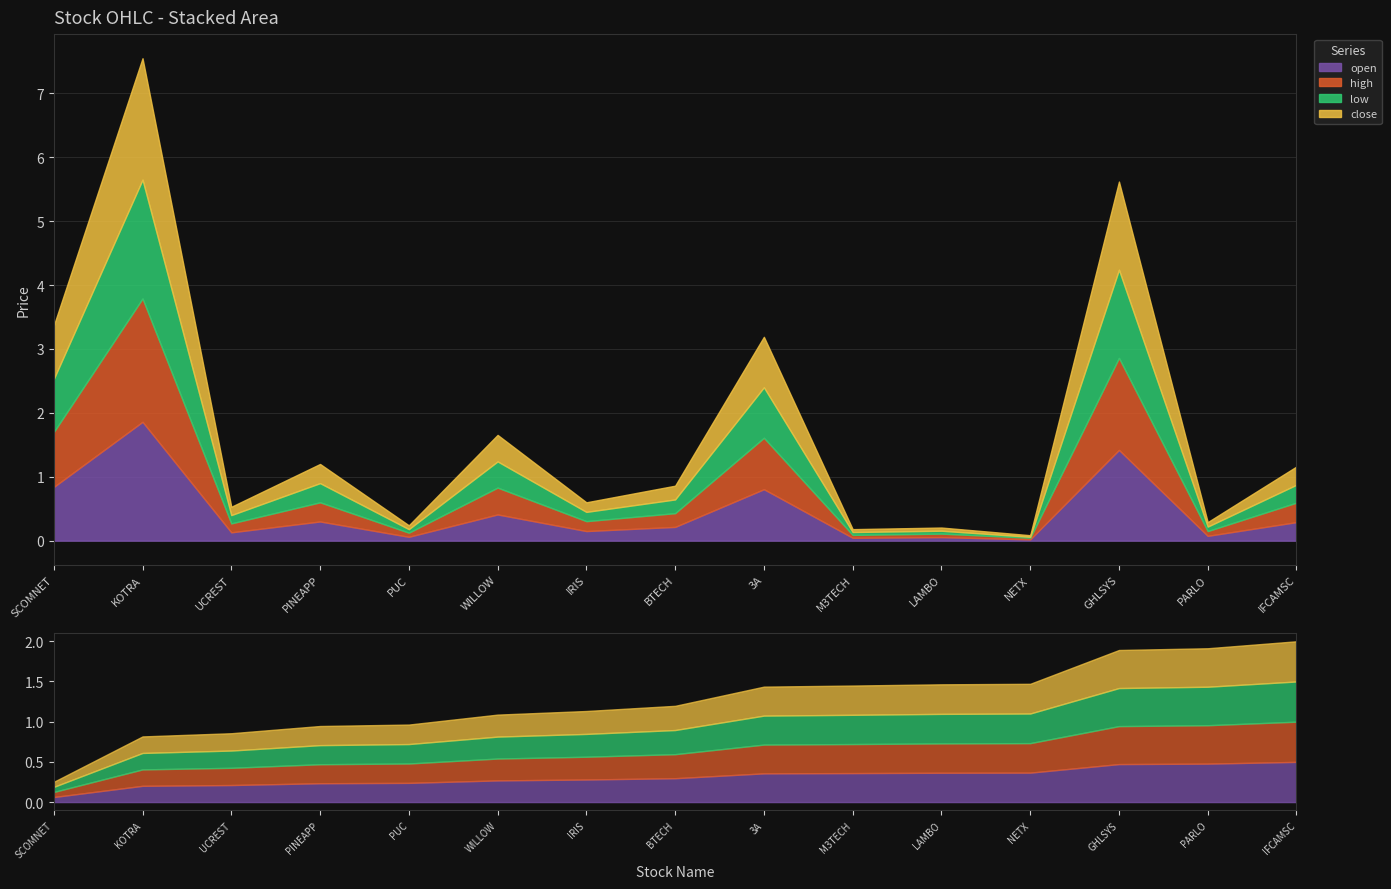

The high series shows 0.2 at UCREST. True or false?

False